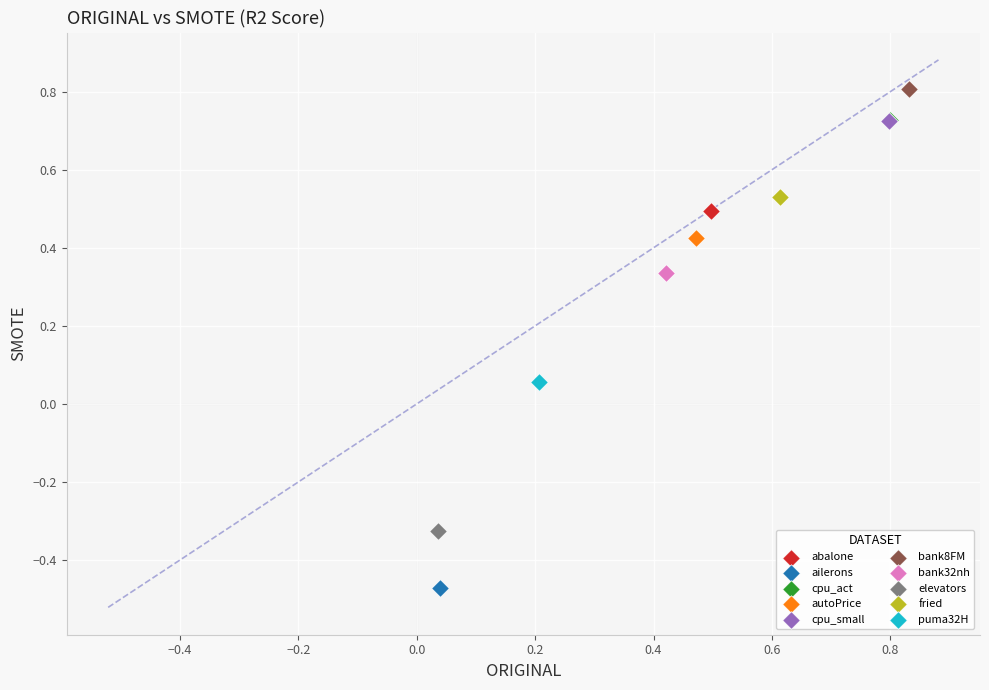

Which series contains the lowest Y value?

ailerons